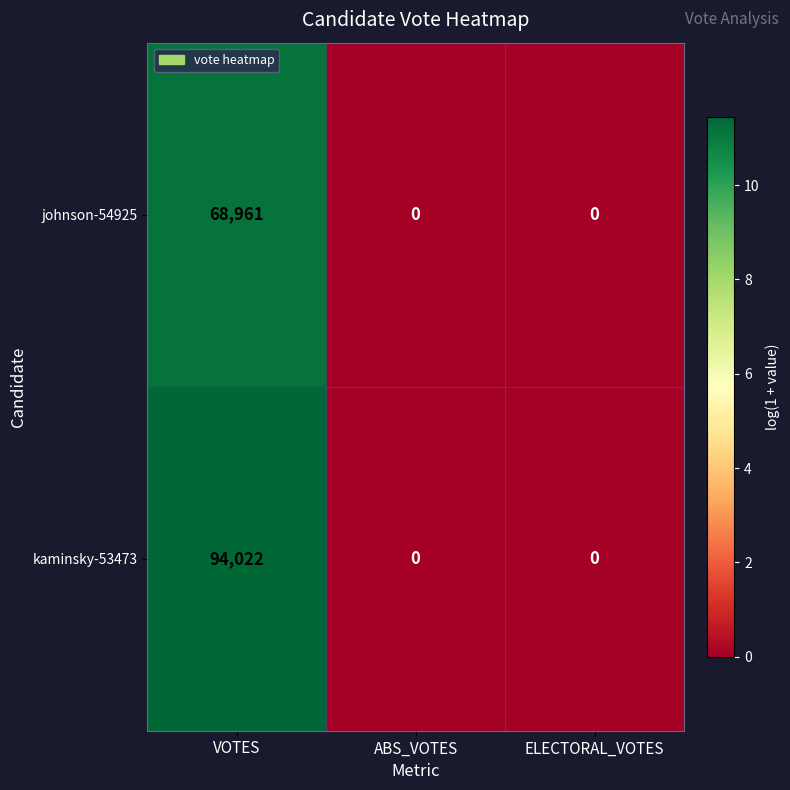

Is it true that kaminsky-53473 equals 94022 at VOTES?

True